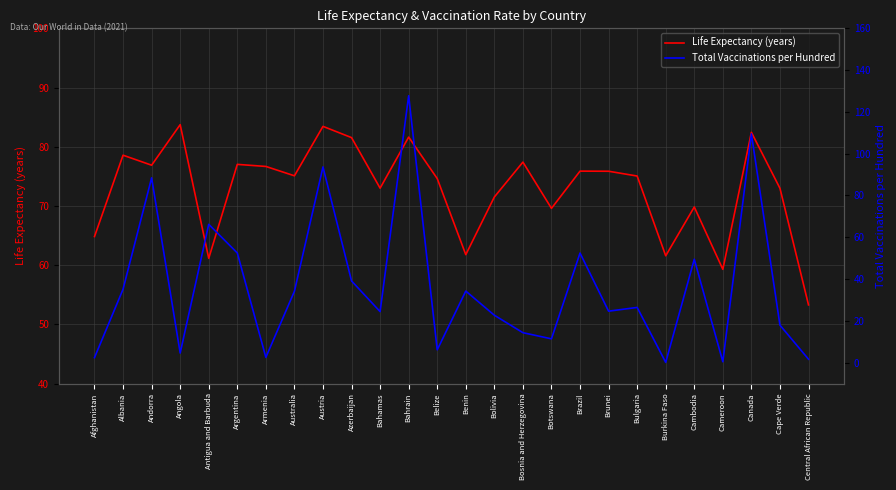

The value of Life Expectancy (years) at Argentina is 77.0. True or false?

True